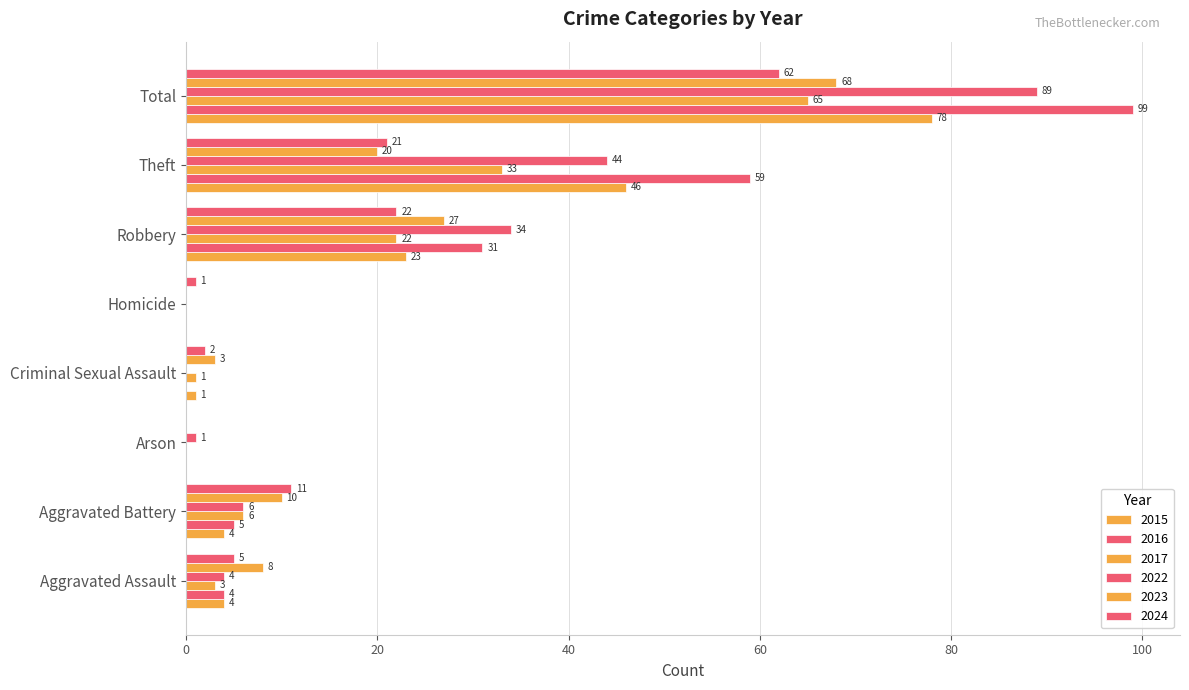

How many data points does each series have?

8